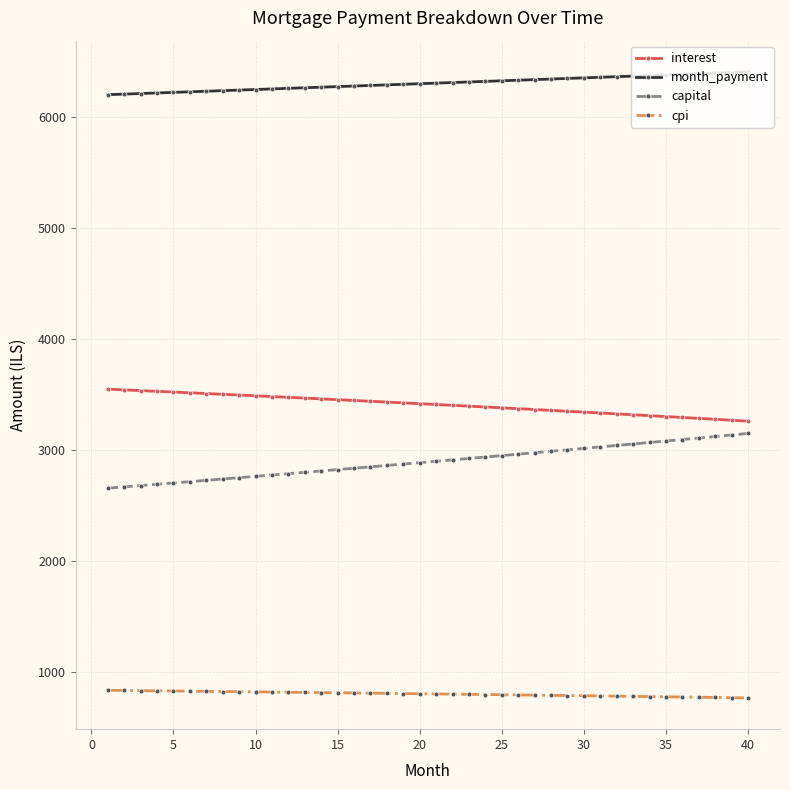

What is the value of the capital point at the 30th from the left?

3011.2